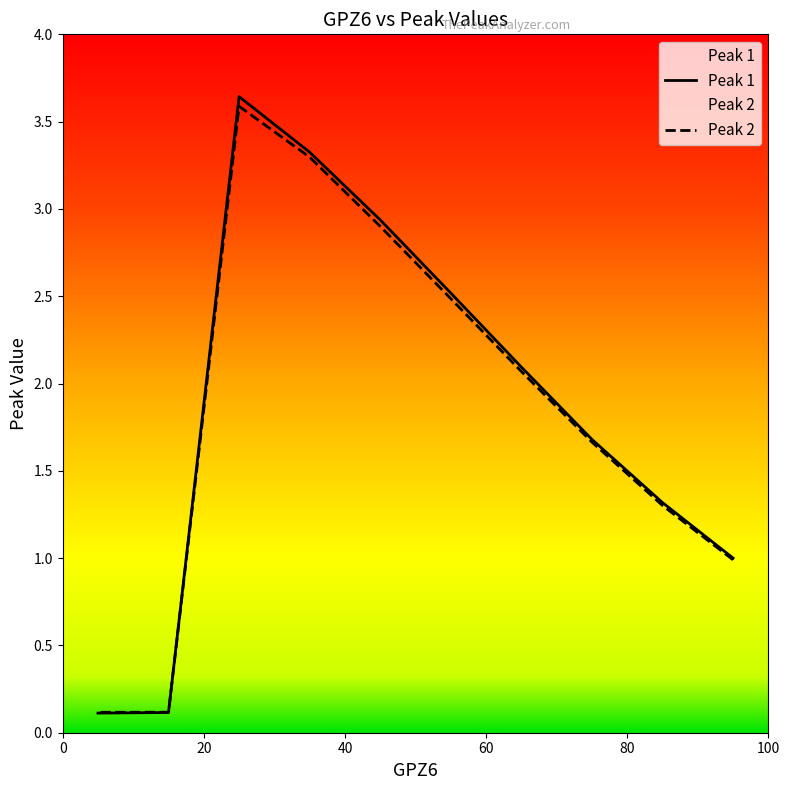

What are all the series names shown in the legend?

Peak 1, Peak 2